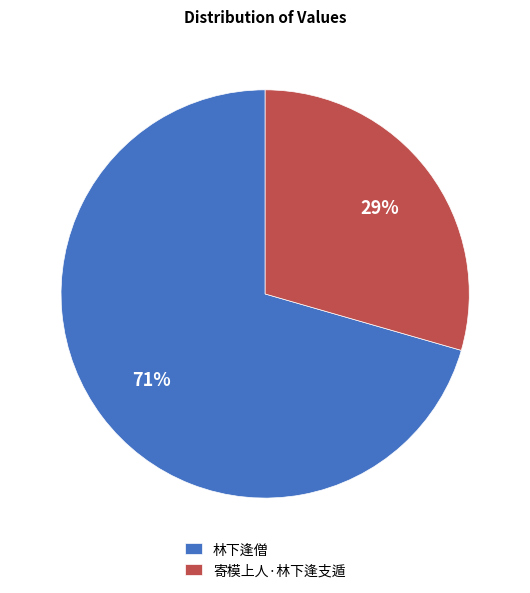

What is the ratio of the value at 寄模上人·林下逢支遁 to the value at 林下逢僧?

0.4